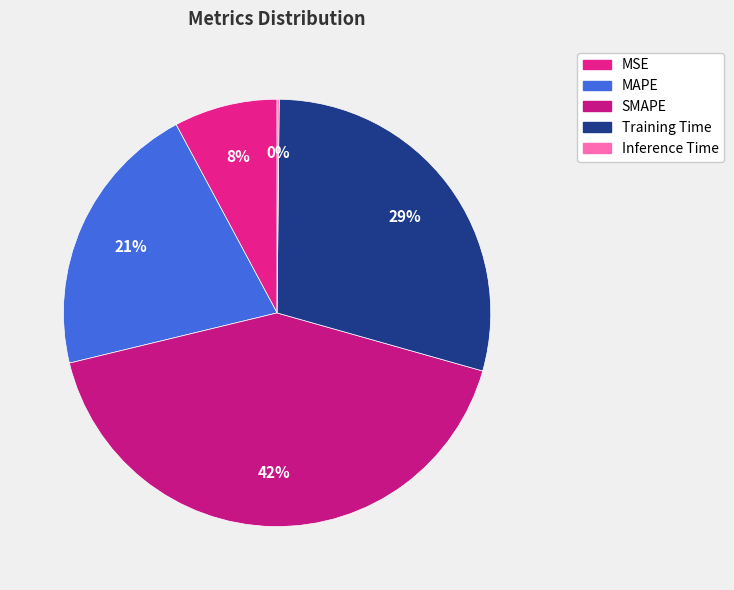

Count the number of slices in the pie.

5